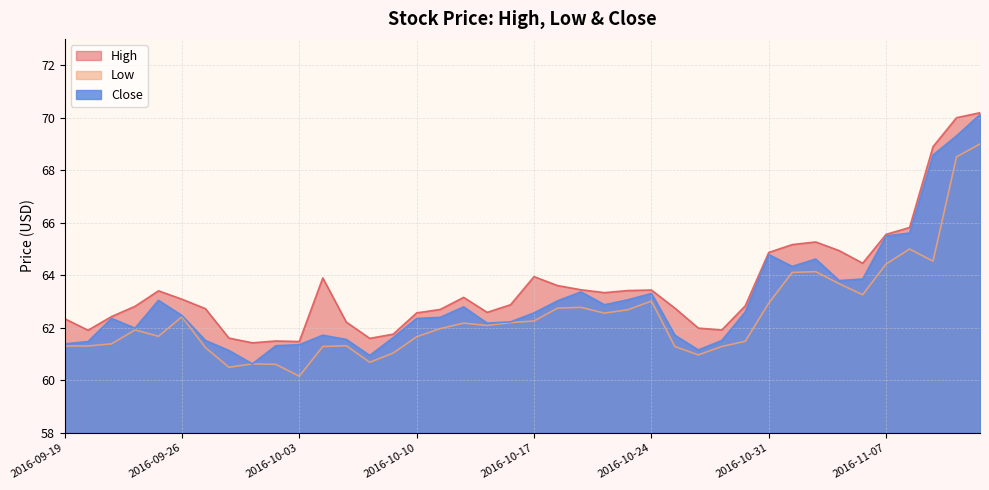

What is the average value of the Close series?

63.1